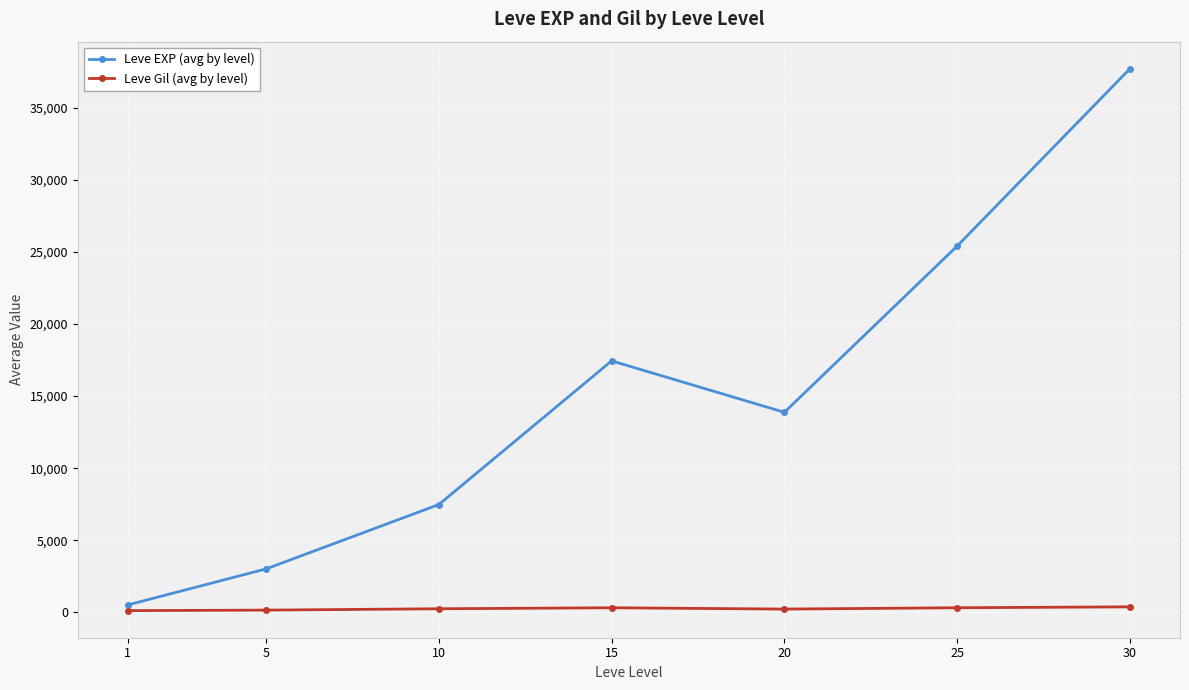

True or false: Leve Gil (avg by level) and Leve EXP (avg by level) cross at least once.

False